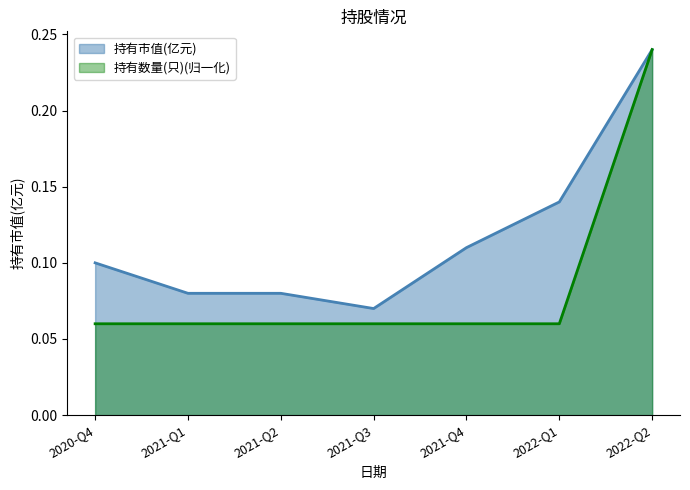

Reading right to left, what are all the values shown in this chart?

持有市值(亿元): 2022-Q2=0.2	2022-Q1=0.1	2021-Q4=0.1	2021-Q3=0.1	2021-Q2=0.1	2021-Q1=0.1	2020-Q4=0.1
持有数量(只): 2022-Q2=0.2	2022-Q1=0.1	2021-Q4=0.1	2021-Q3=0.1	2021-Q2=0.1	2021-Q1=0.1	2020-Q4=0.1